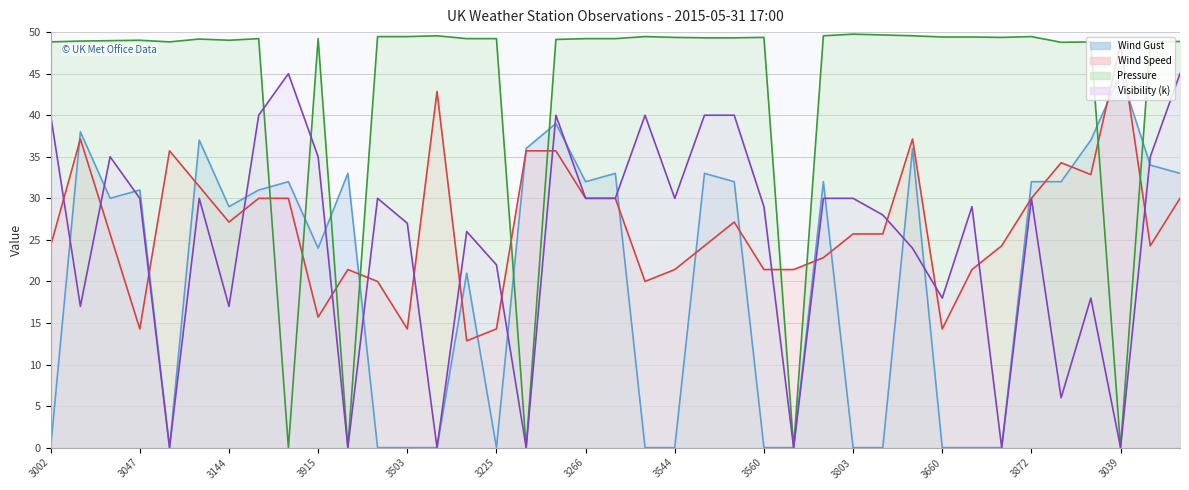

What is the sum of the Pressure (line) values at 3872 and 35?

98.3